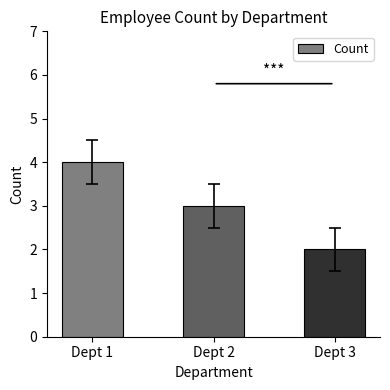

What is the difference between the maximum and minimum values?

2